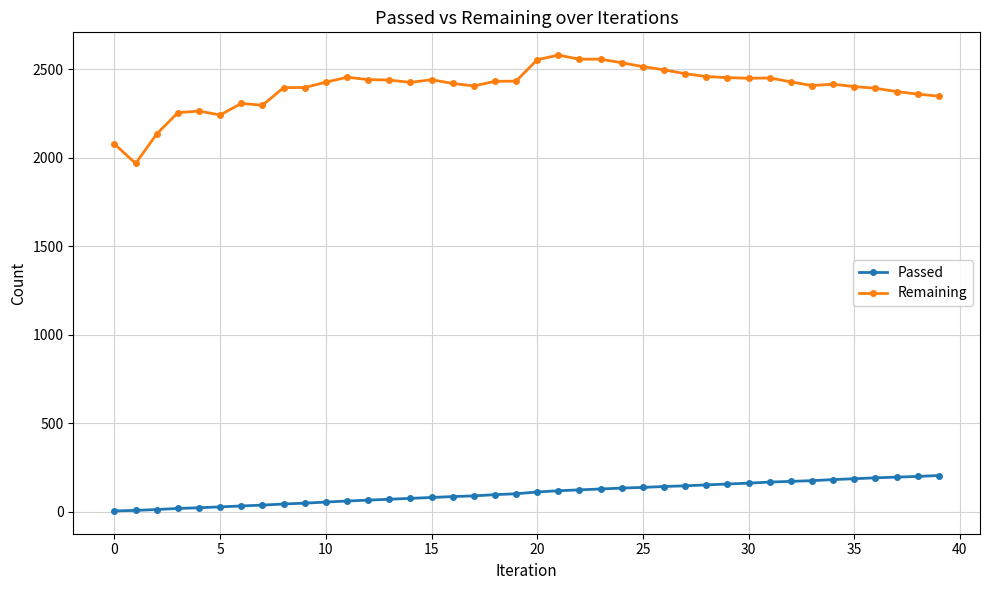

What is the maximum value shown in the chart?

2579